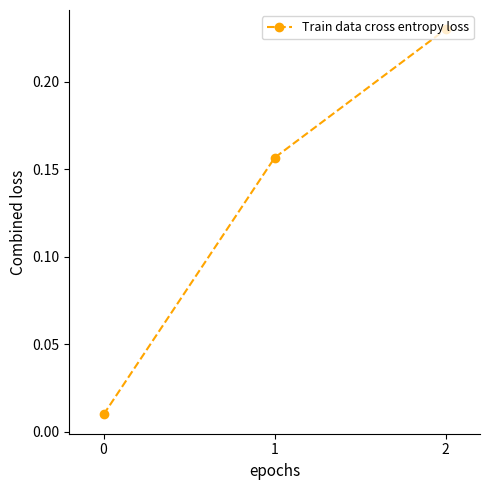

How many lines are shown in the chart?

1